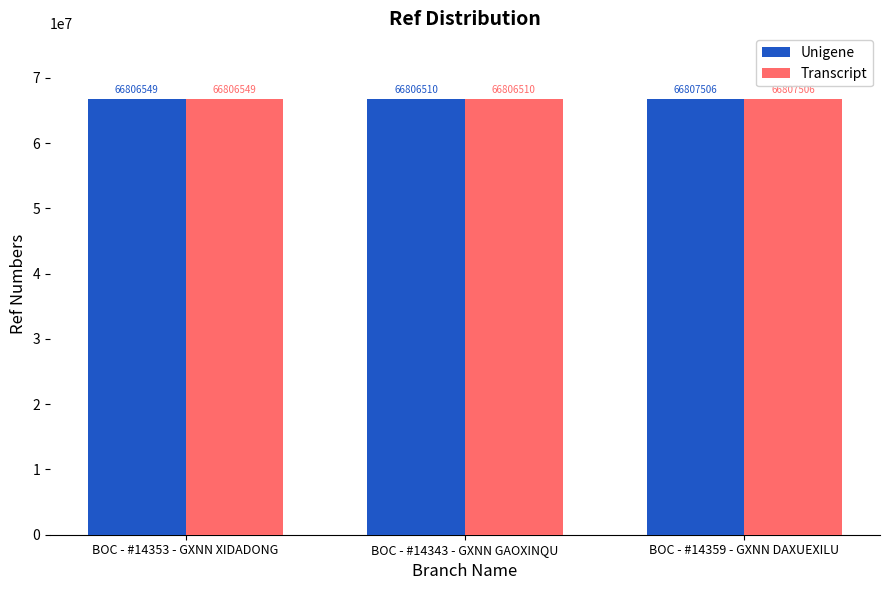

True or false: Transcript has a value of 39895805 at BOC - #14353 - GXNN XIDADONG.

False